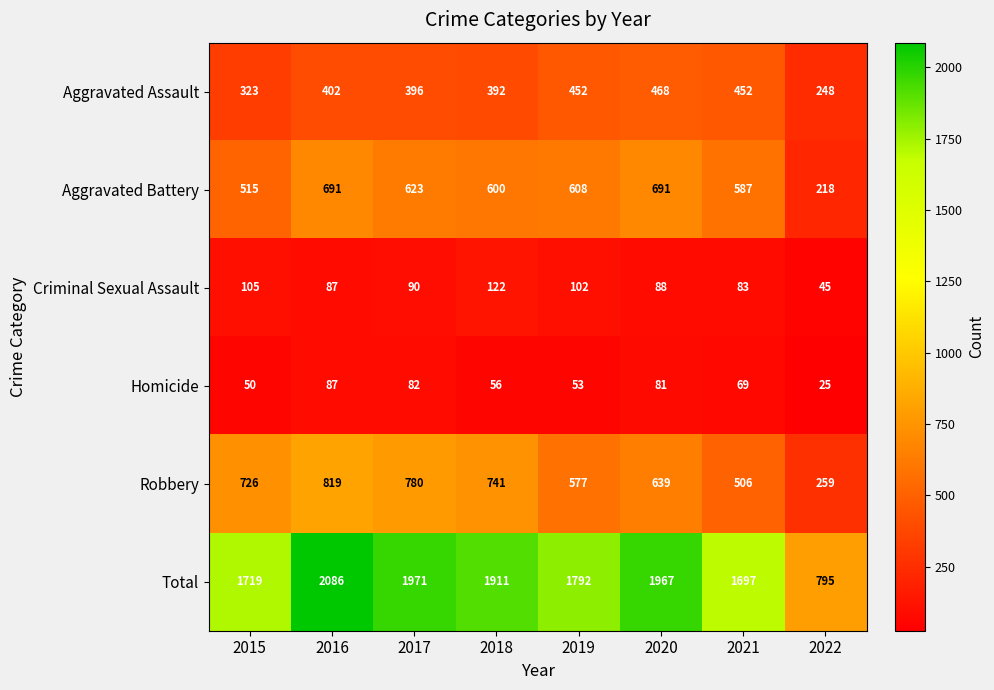

Which series has the largest total across all categories?

Total